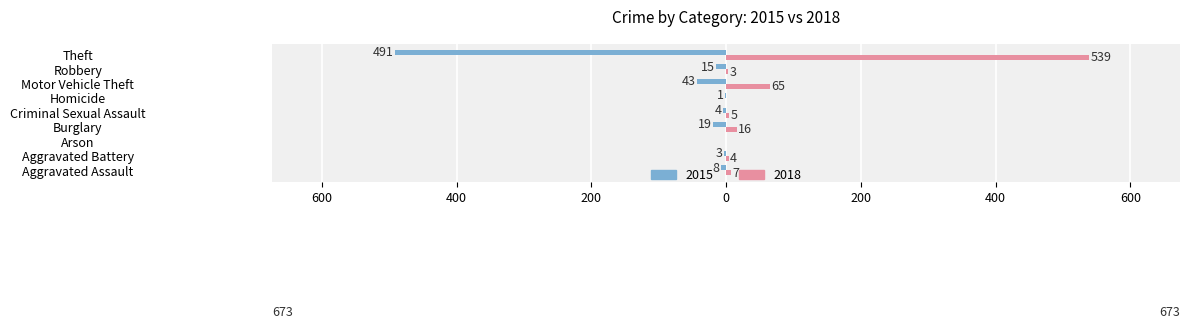

Reading left to right, extract all data points from this chart.

2015: Aggravated Assault=-8	Aggravated Battery=-3	Arson=0	Burglary=-19	Criminal Sexual Assault=-4	Homicide=-1	Motor Vehicle Theft=-43	Robbery=-15	Theft=-491
2018: Aggravated Assault=7	Aggravated Battery=4	Arson=0	Burglary=16	Criminal Sexual Assault=5	Homicide=0	Motor Vehicle Theft=65	Robbery=3	Theft=539